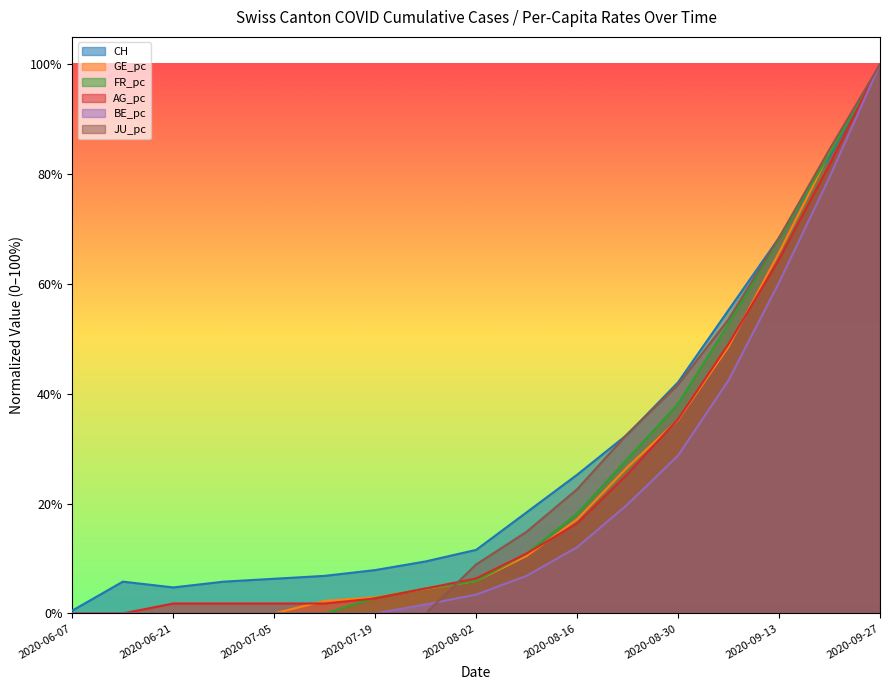

How many times do BE_pc and JU_pc cross each other?

1